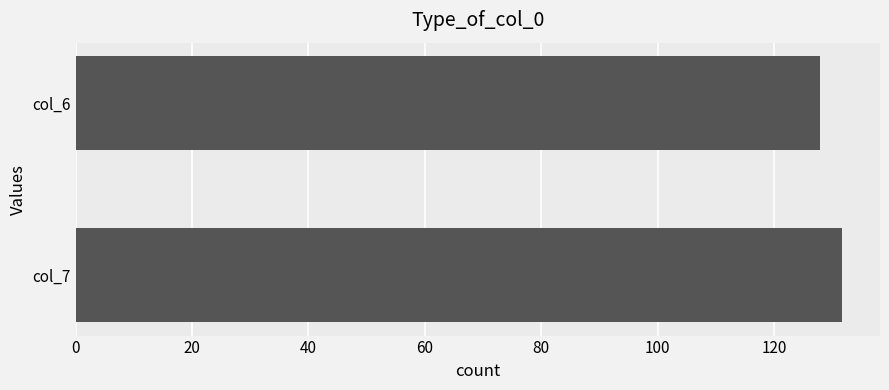

Which series has the largest total across all categories?

col_7